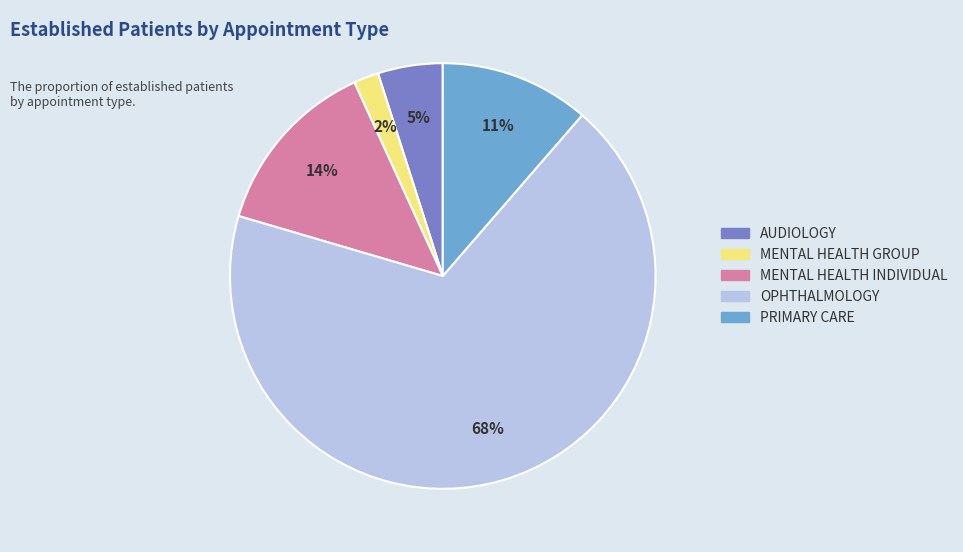

To the nearest percent, what is the average slice percentage?

20%